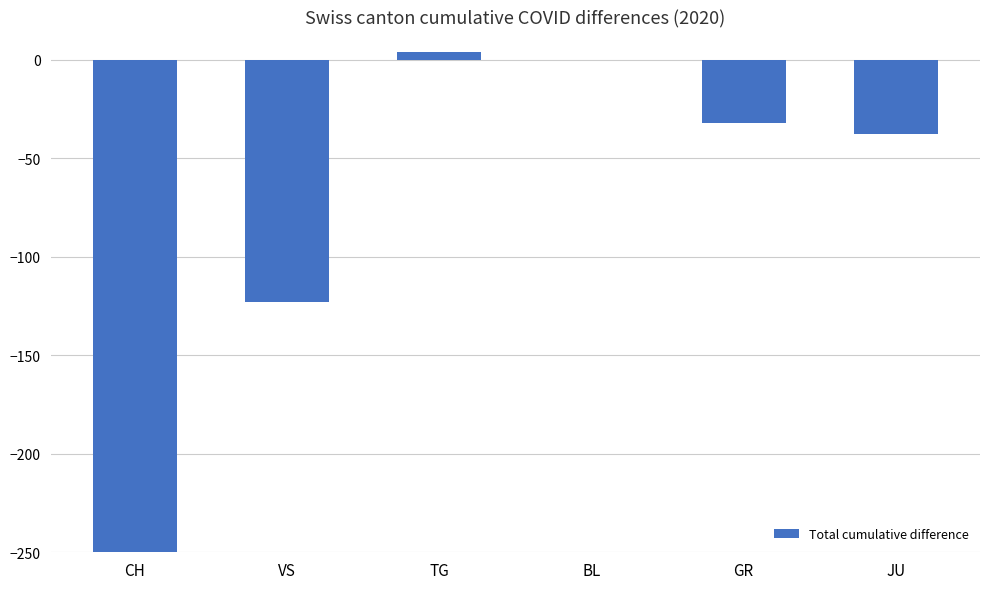

What is the smallest value displayed?

-588